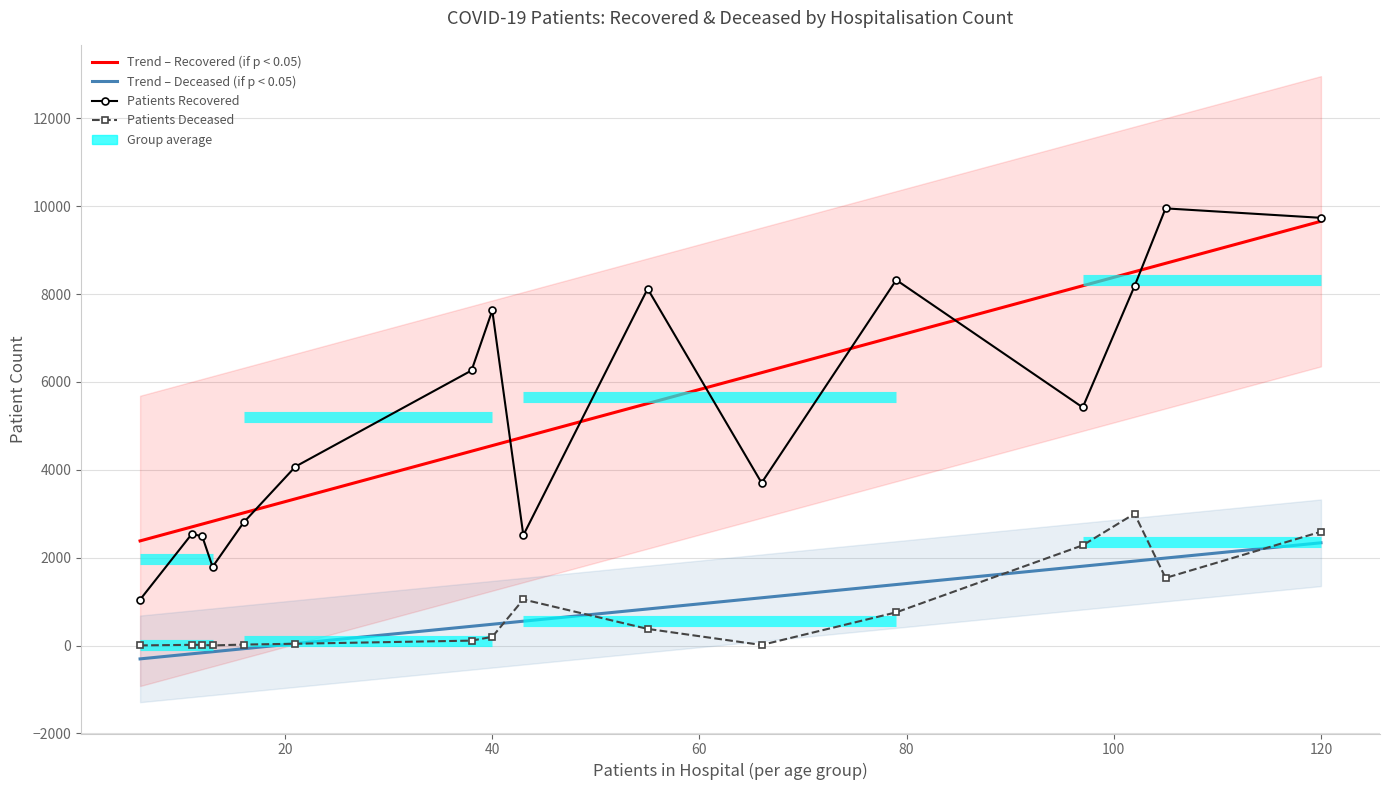

What is the average value of the patients_deceased series?

751